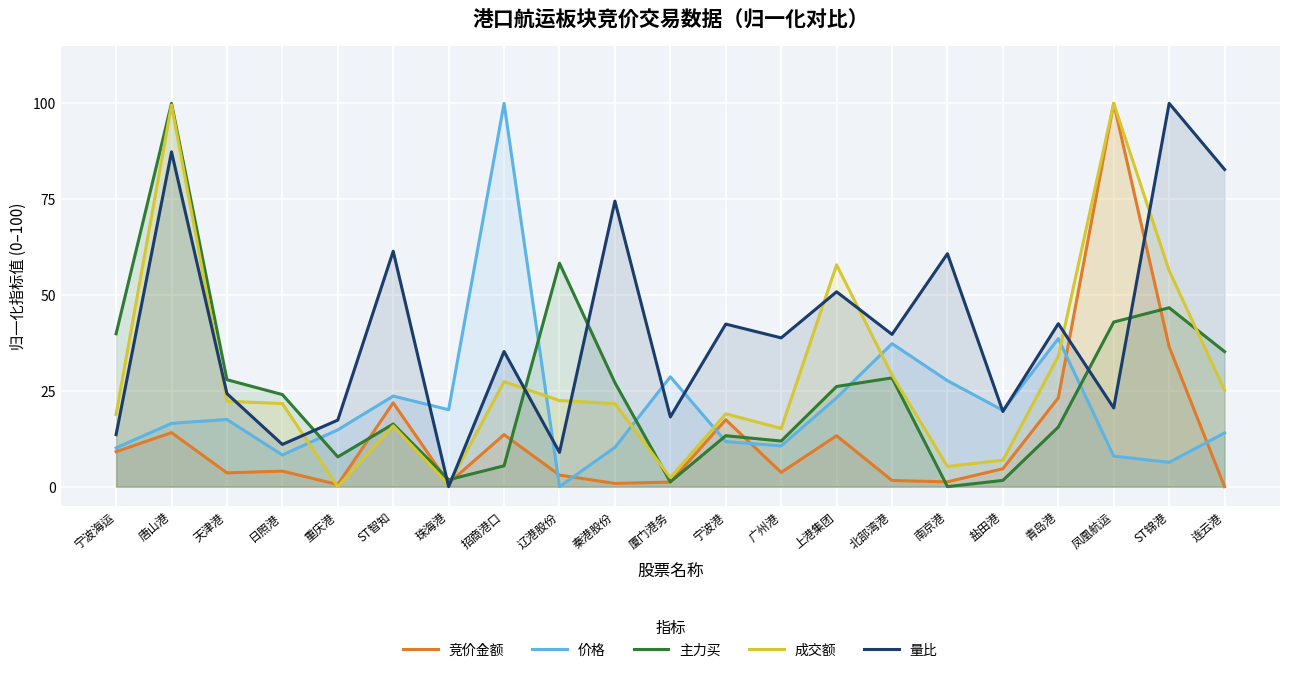

What is the spread (max minus min) of values at 厦门港务?

27.5